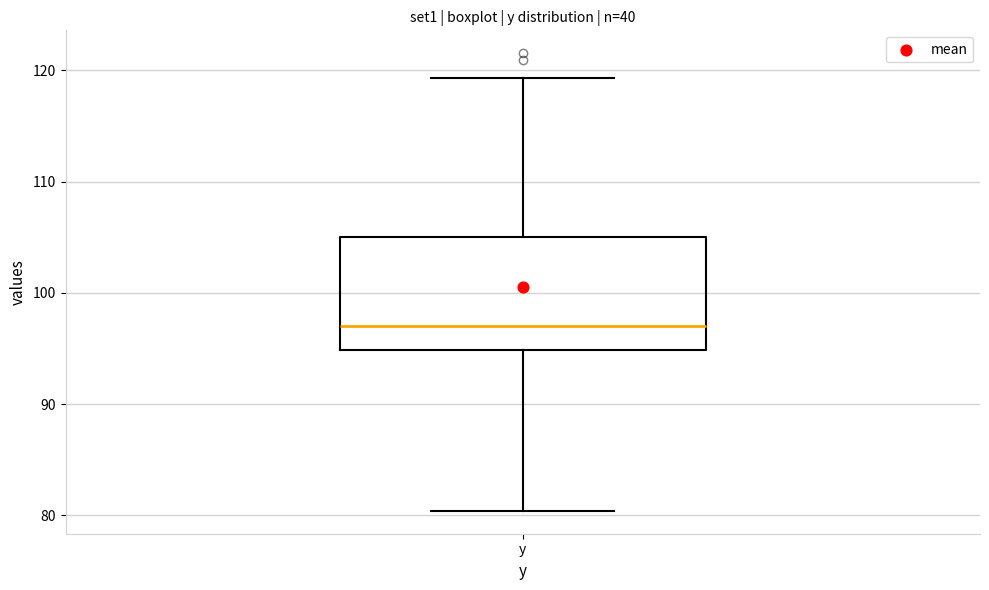

Where does the lower whisker of the box for y end on the y-axis? The values are not printed on the chart, so give them approximately, as read against the axis.

80